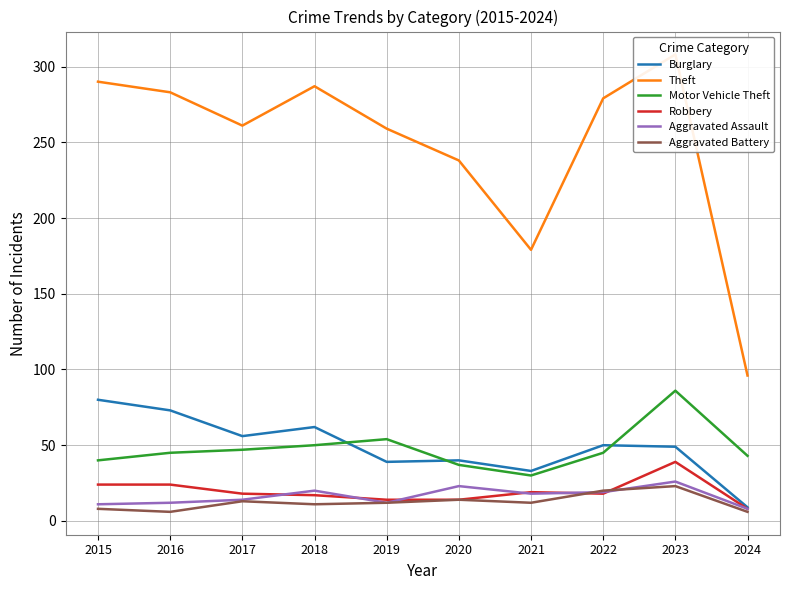

How many intersections are there between Aggravated Assault and Robbery?

6